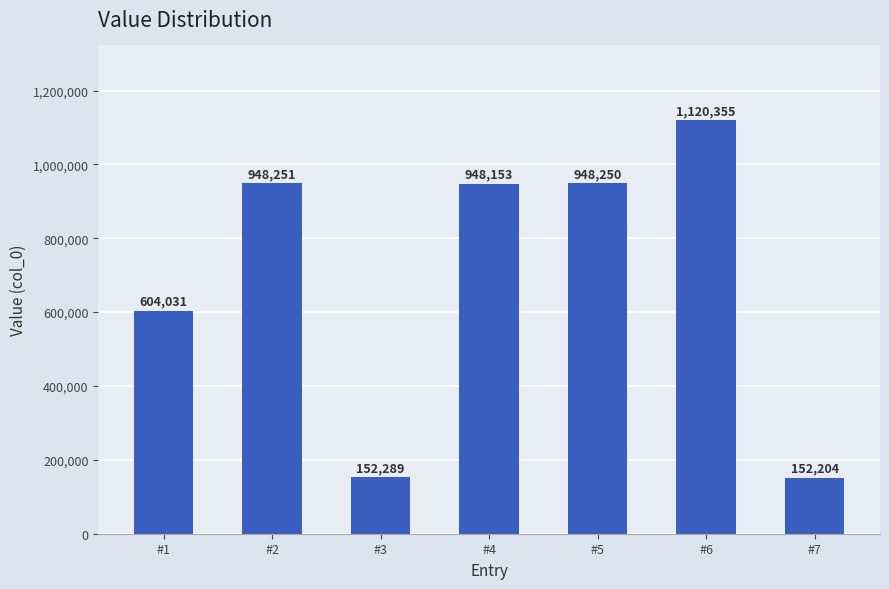

List the labels in order of value, smallest first.

#7, #3, #1, #4, #5, #2, #6